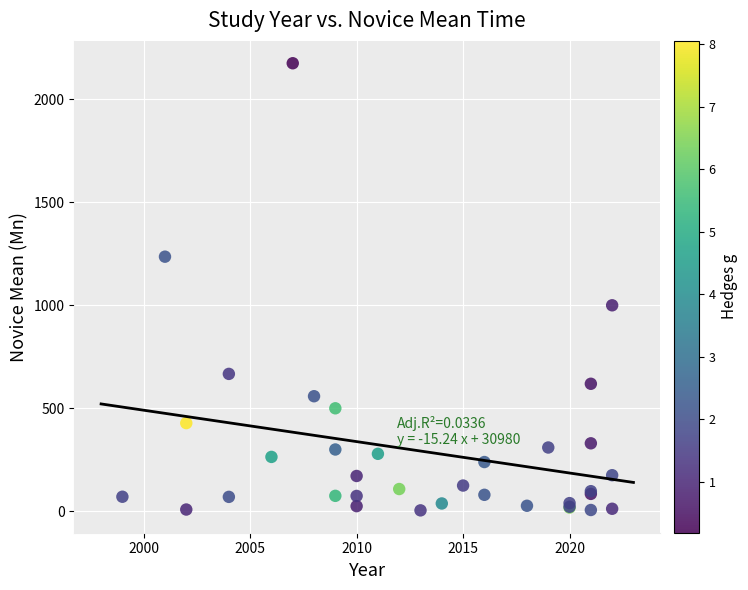

What Y value in the scatter plot is closest to 1089?

1000.0